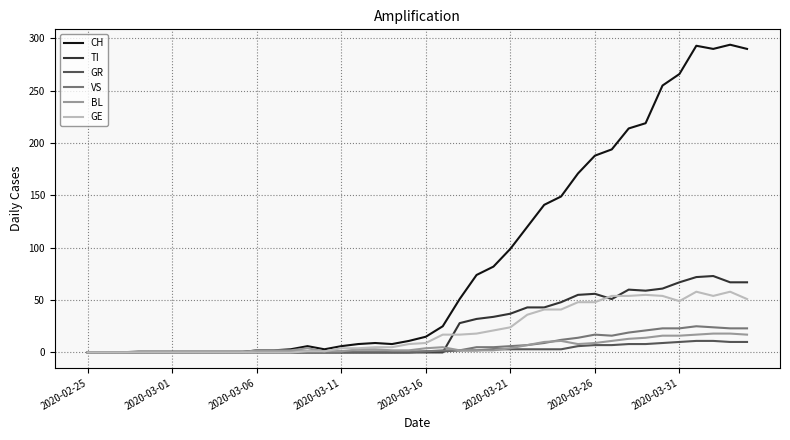

What is the maximum value shown in the chart?

294